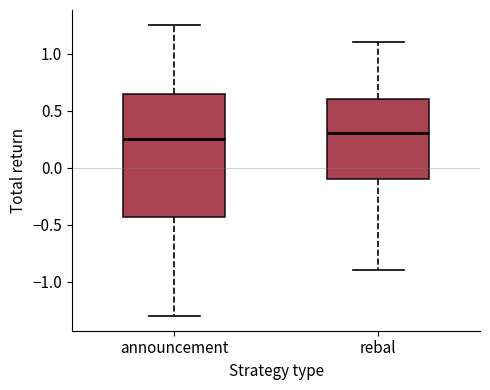

Comparing the boxes themselves (not the whiskers), which one is the tallest?

announcement